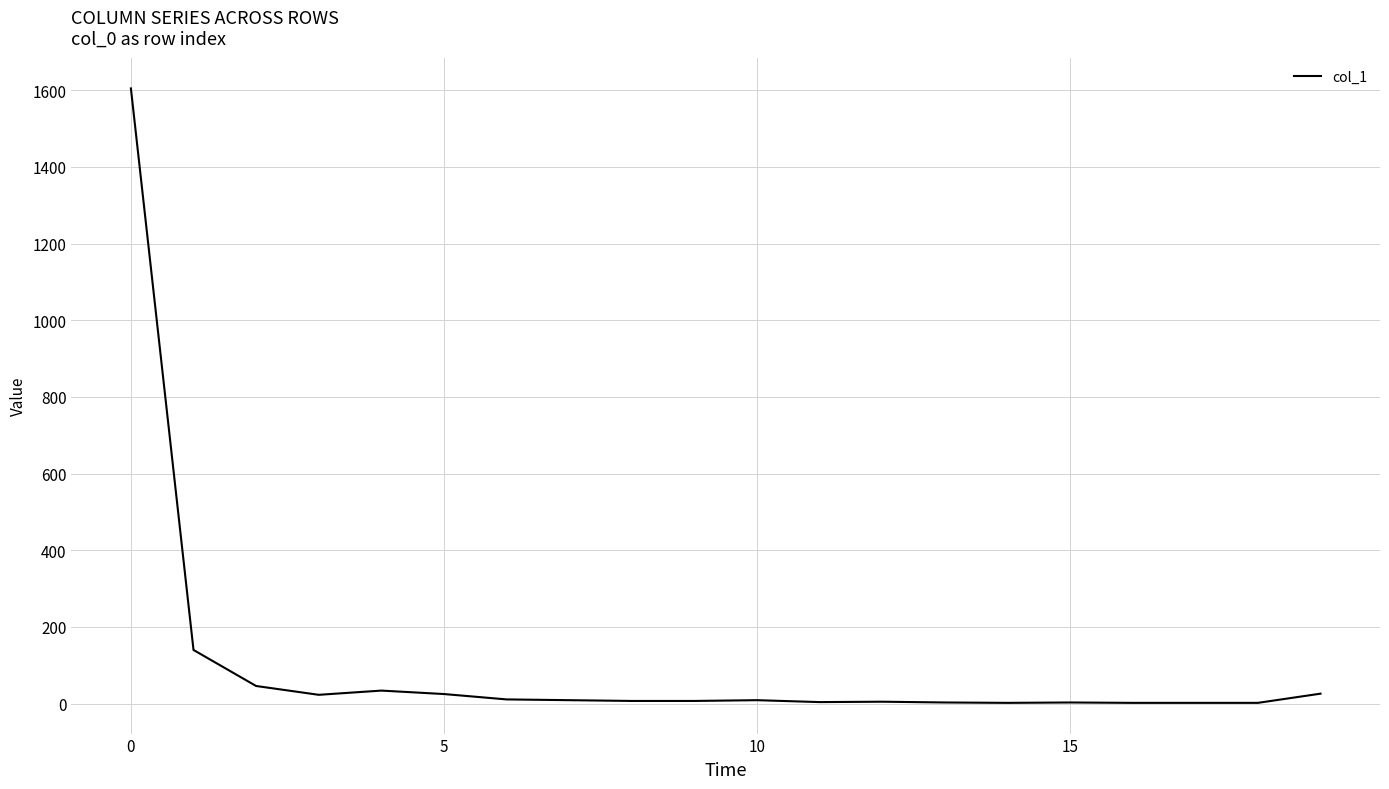

What is the difference between the maximum and minimum values?

1603